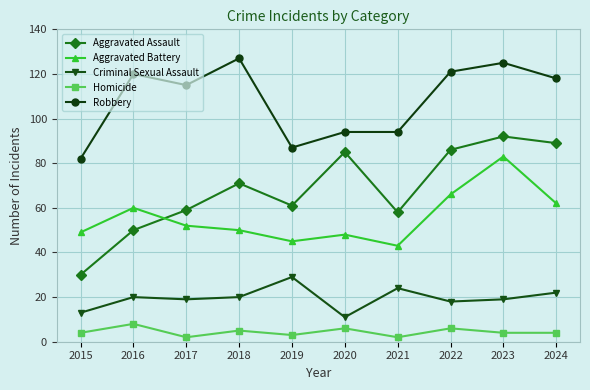

Is it true that Criminal Sexual Assault equals 29 at 2022?

False